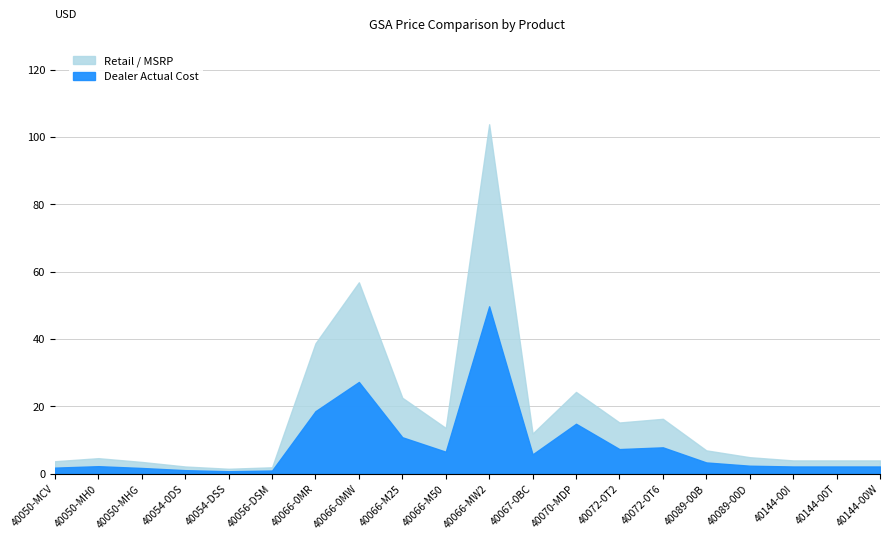

What is the minimum value shown in the chart?

0.7